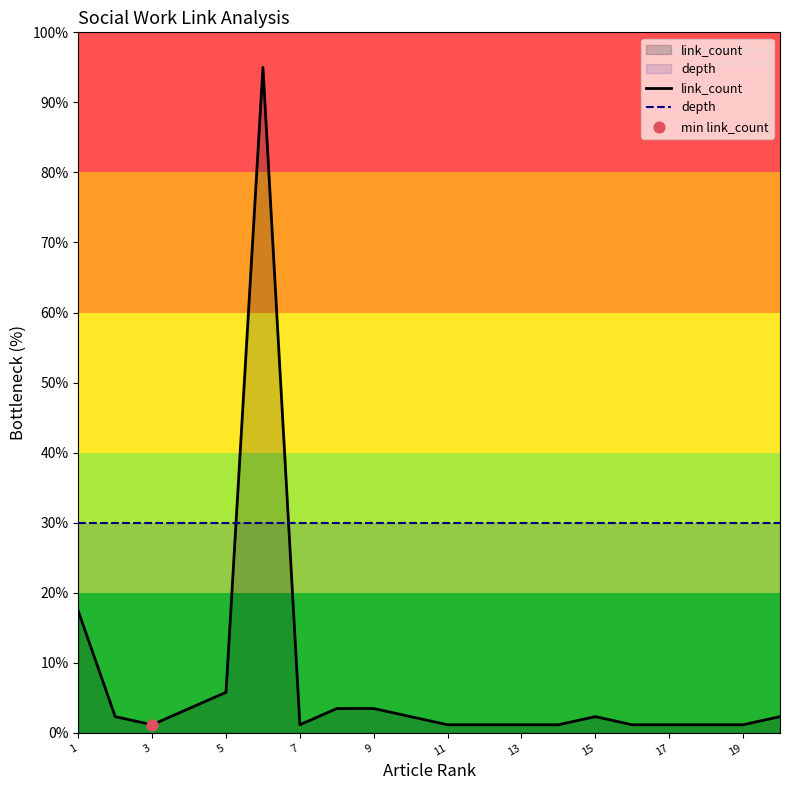

Is the value of depth at 15 greater than the value of link_count at 11?

Yes